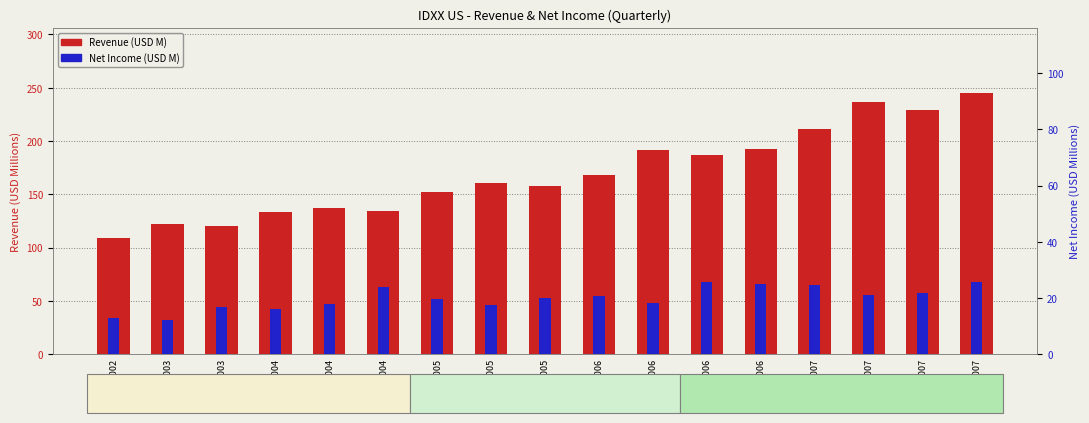

At which category is the sum across all series the highest?

Q4 2007